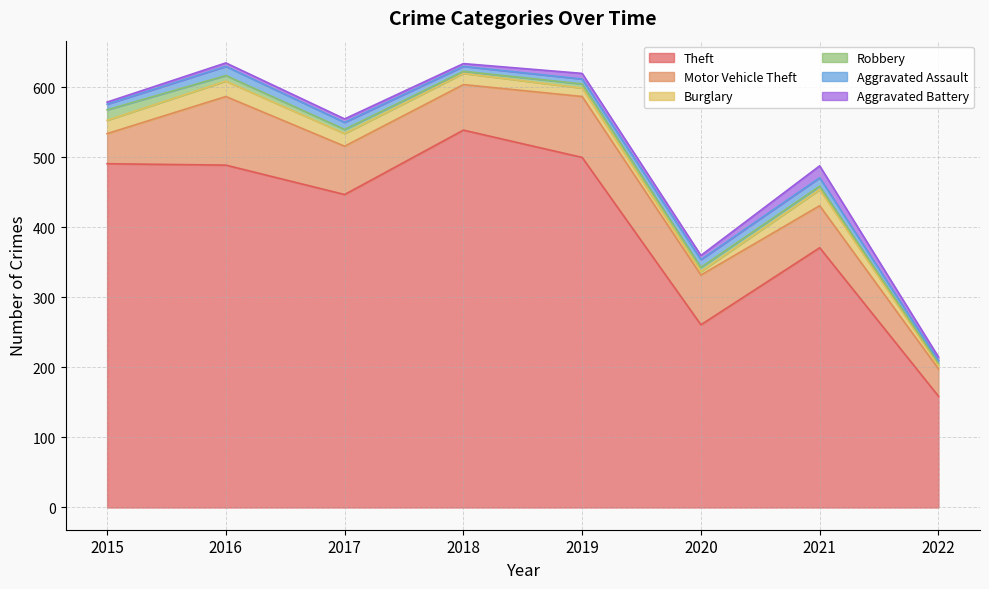

Reading left to right, what are all the values shown in this chart?

Theft: 491	489	447	539	500	261	371	159
Motor Vehicle Theft: 43	98	69	65	87	71	60	39
Burglary: 19	22	18	16	12	5	23	5
Robbery: 15	8	6	3	6	6	5	3
Aggravated Assault: 8	13	10	7	7	11	12	4
Aggravated Battery: 3	5	5	4	8	6	17	5